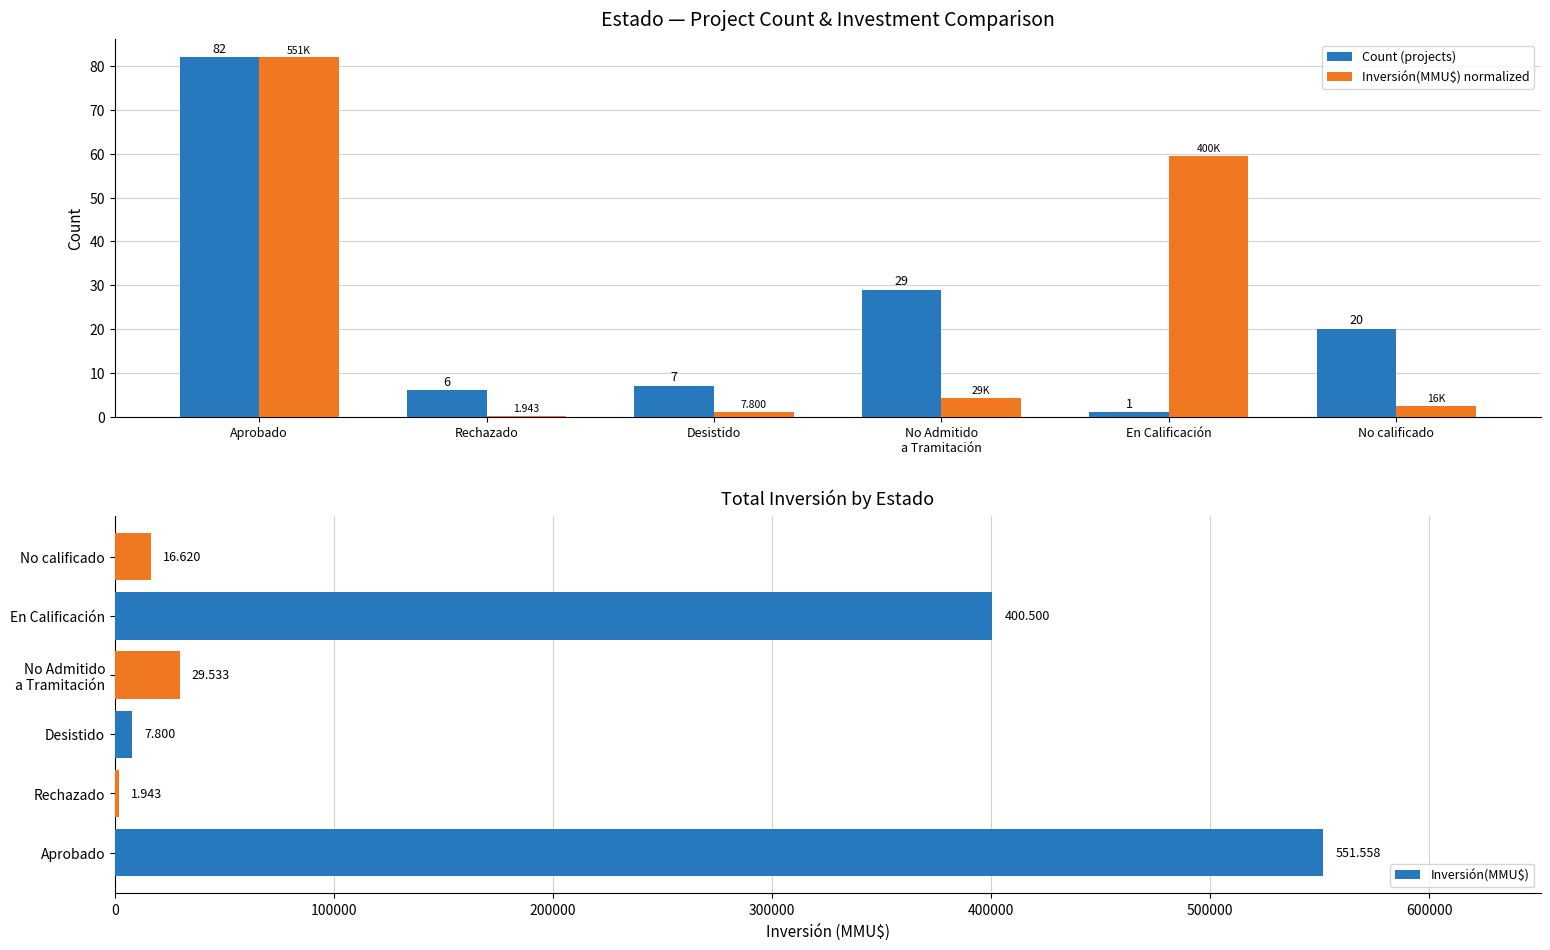

Reading left to right, what are all the values shown in this chart?

Count (projects): 82.0	6.0	7.0	29.0	1.0	20.0
Inversión(MMU$) normalized: 82.0	0.3	1.2	4.4	59.5	2.5
Inversión(MMU$): 551558.0	1943.0	7800.0	29533.0	400500.0	16620.0